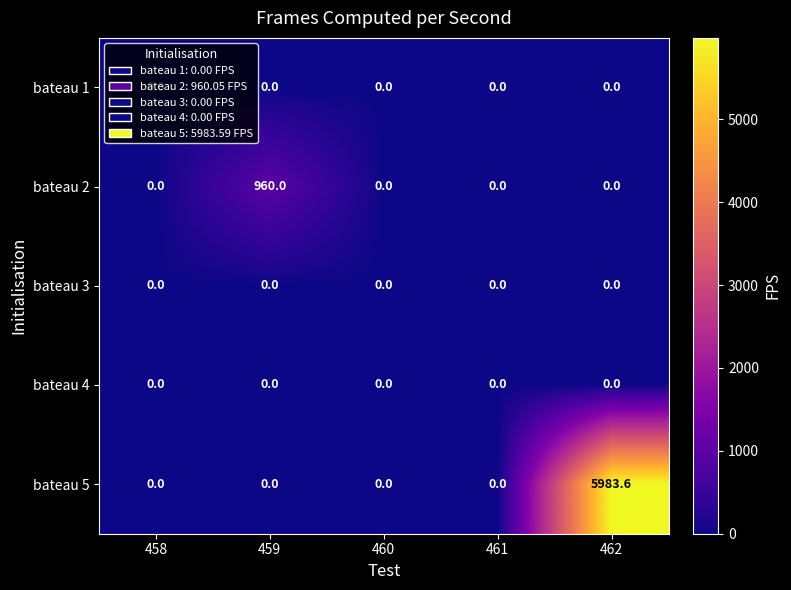

What is the maximum value shown in the chart?

5983.6